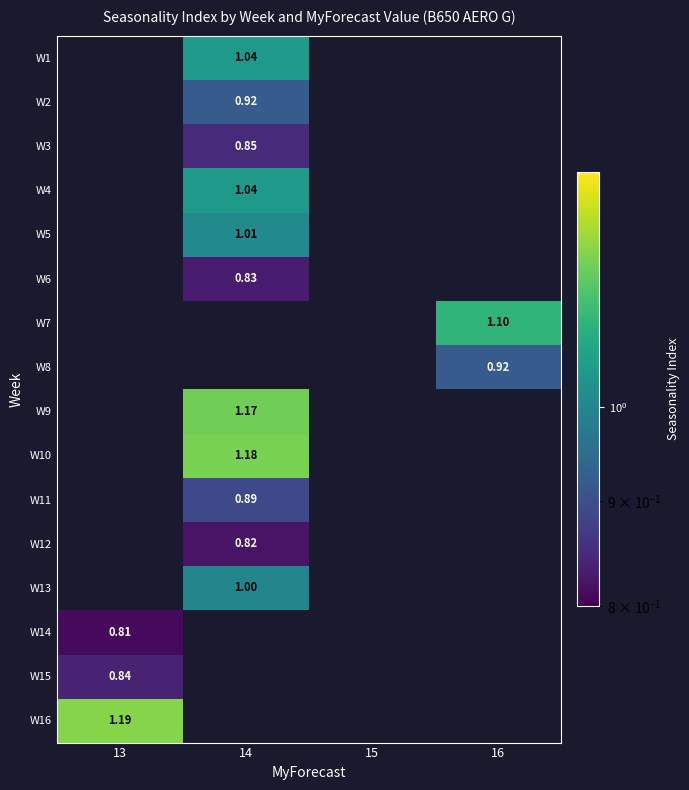

How many data points does each series have?

4